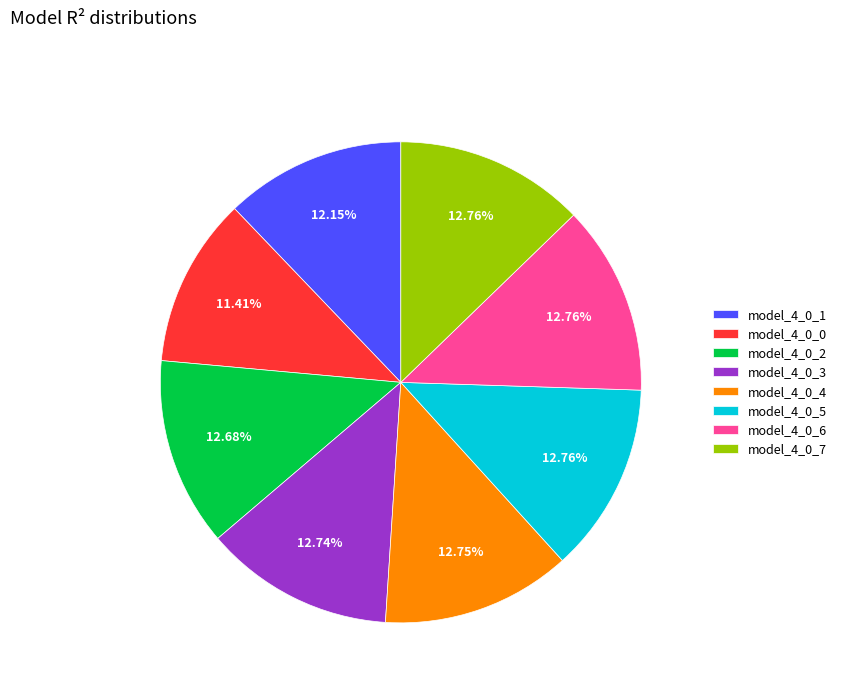

Combined, do model_4_0_1 and model_4_0_4 account for over 50%?

No